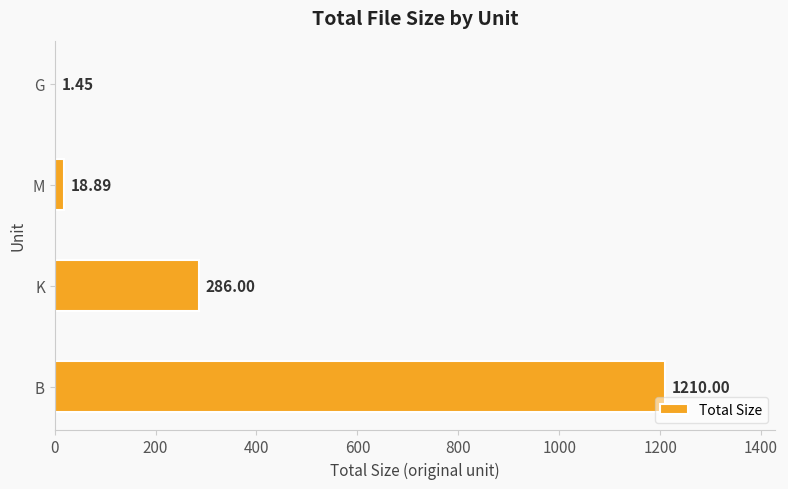

What is the change in value from B to M?

-1191.1